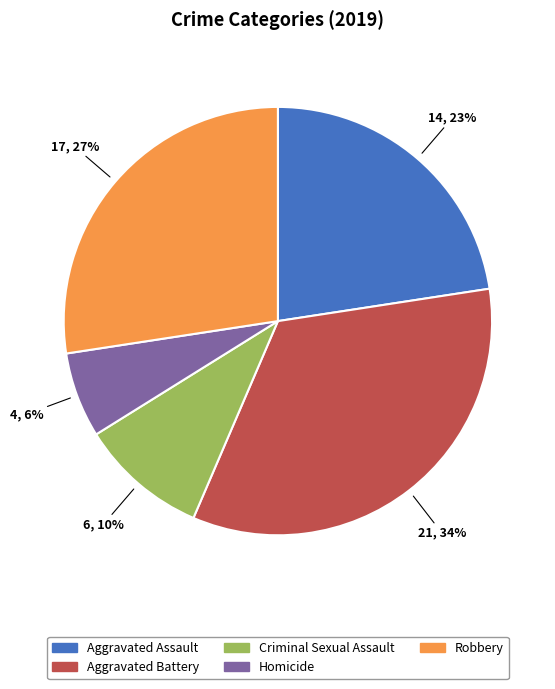

To the nearest percent, what portion does Homicide represent?

6%